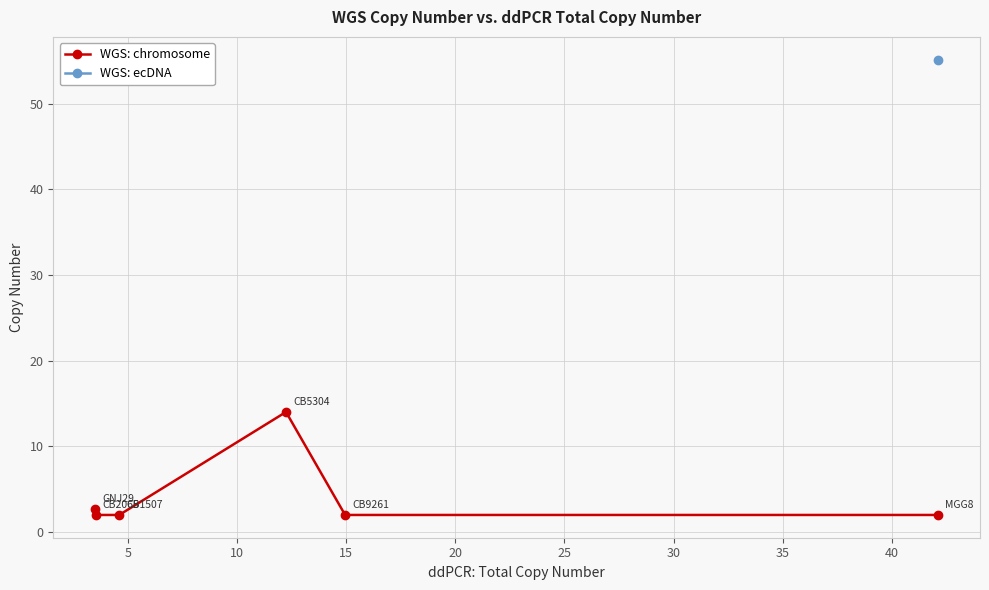

What is the smallest value displayed?

2.0